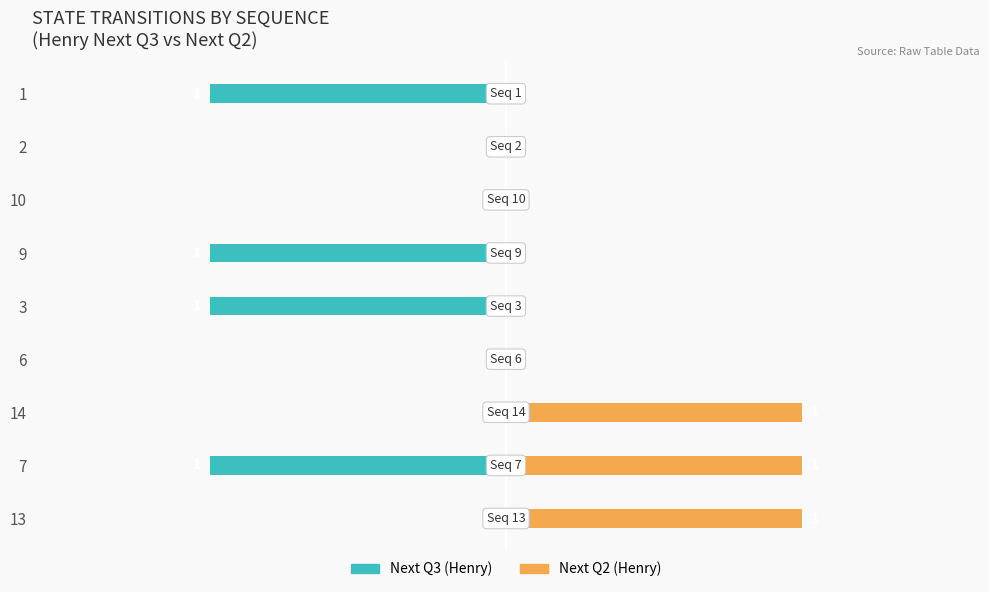

Between 14 and 3, which series saw the biggest shift?

Next Q3 (Henry)